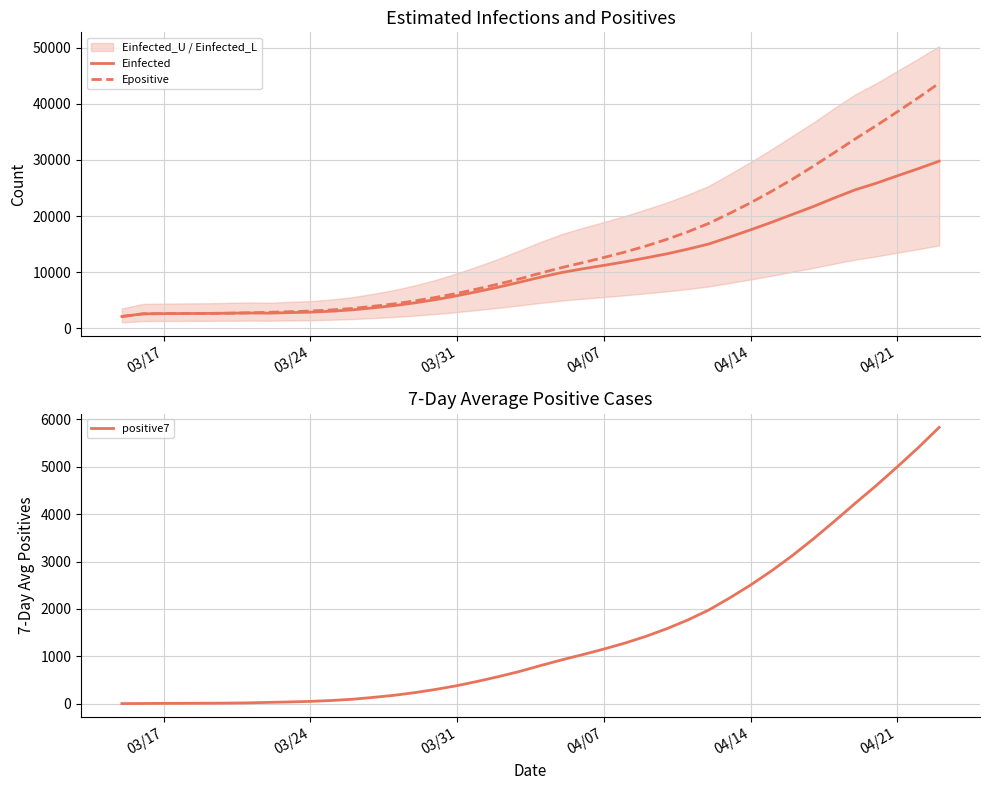

How many data points does each series have?

40